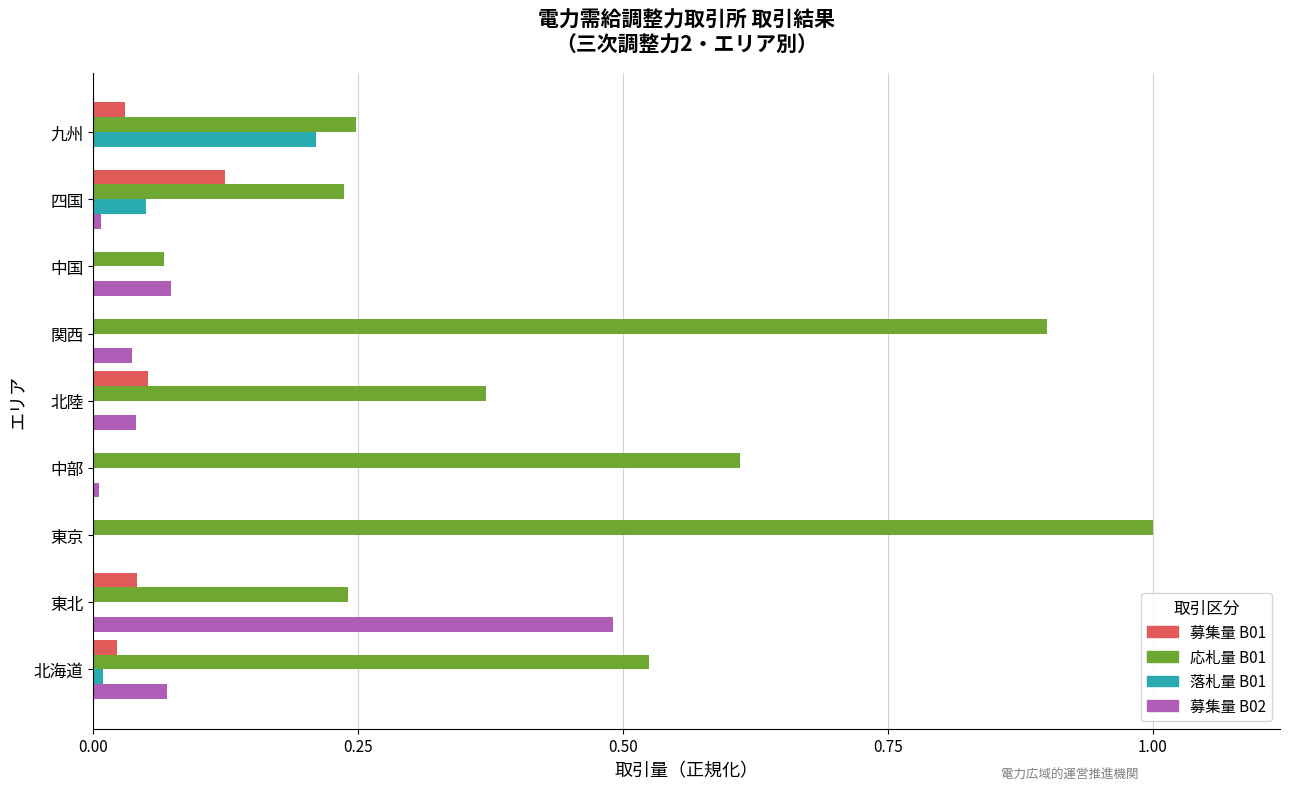

Which label corresponds to the largest value in the chart?

東京